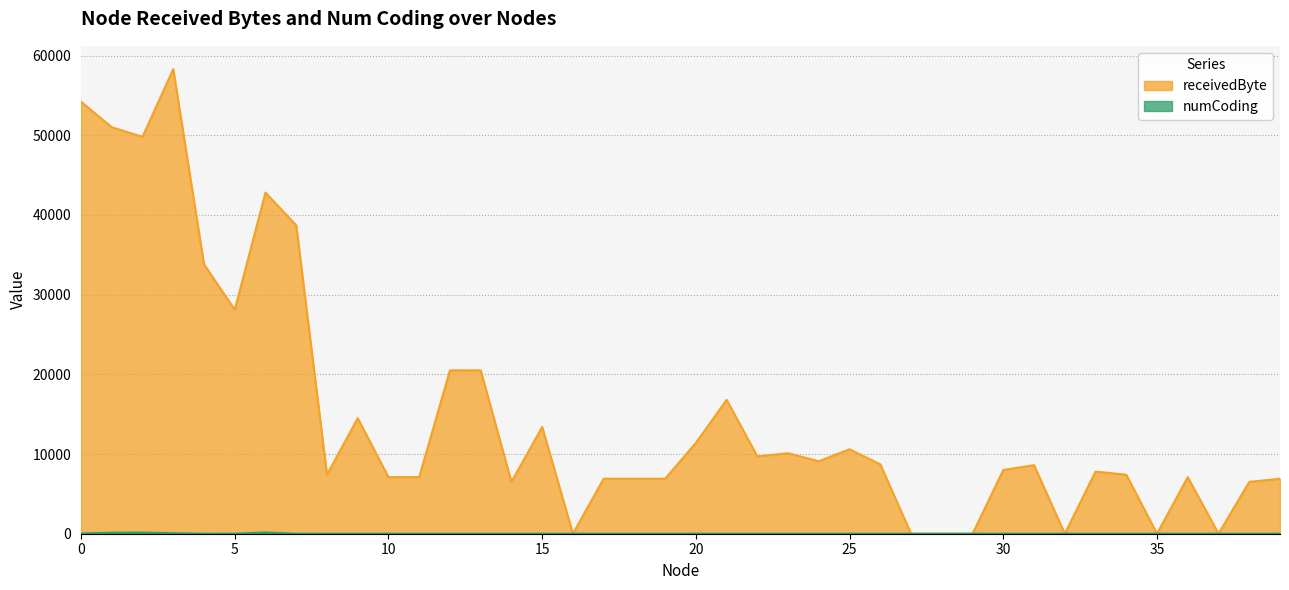

True or false: numCoding and receivedByte cross at least once.

False